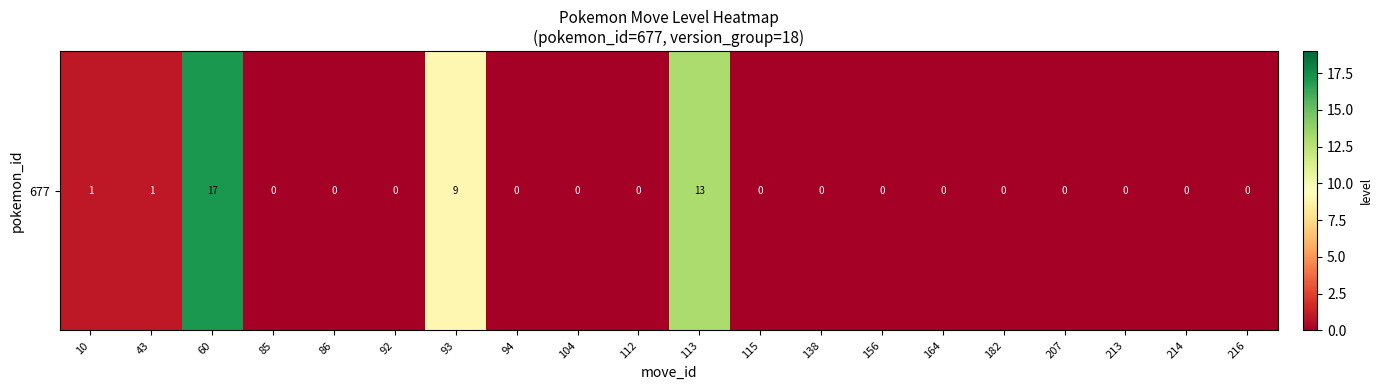

Reading left to right, extract all data points from this chart.

1	1	17	0	0	0	9	0	0	0	13	0	0	0	0	0	0	0	0	0